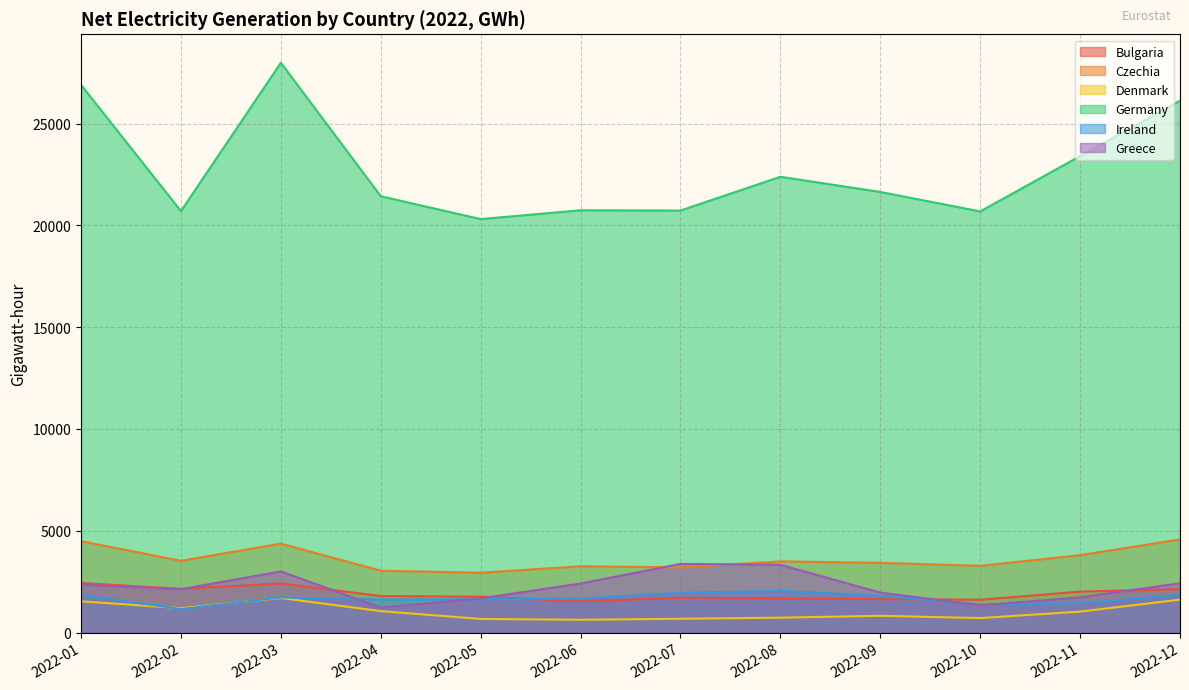

The Ireland series shows 2042.5 at 2022-08. True or false?

True